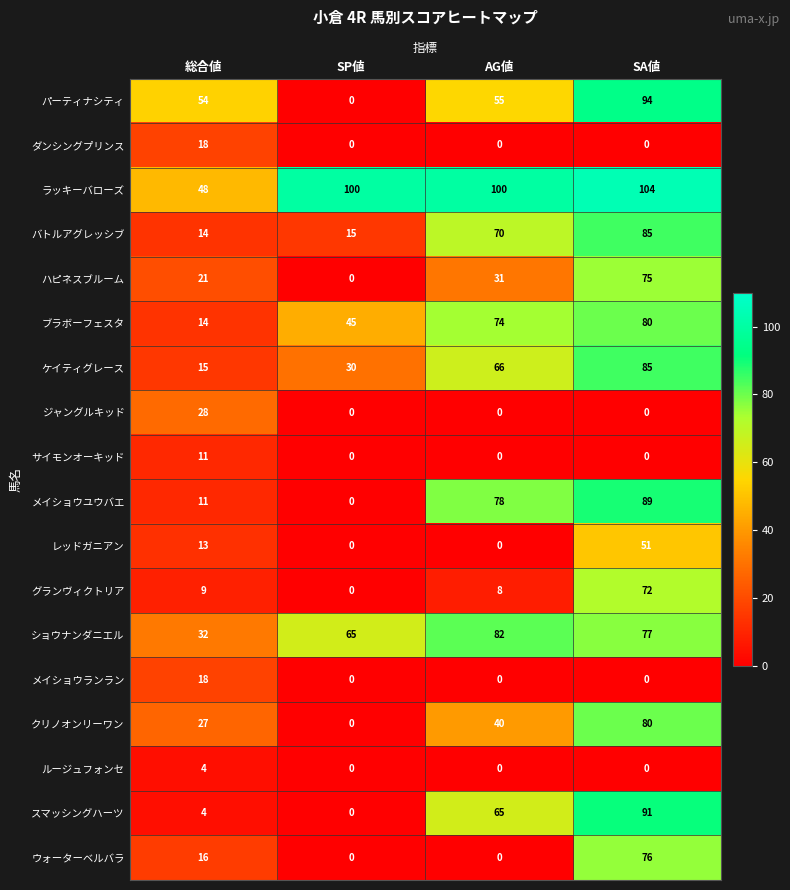

What is the sum of the スマッシングハーツ values at SA値 and AG値?

156